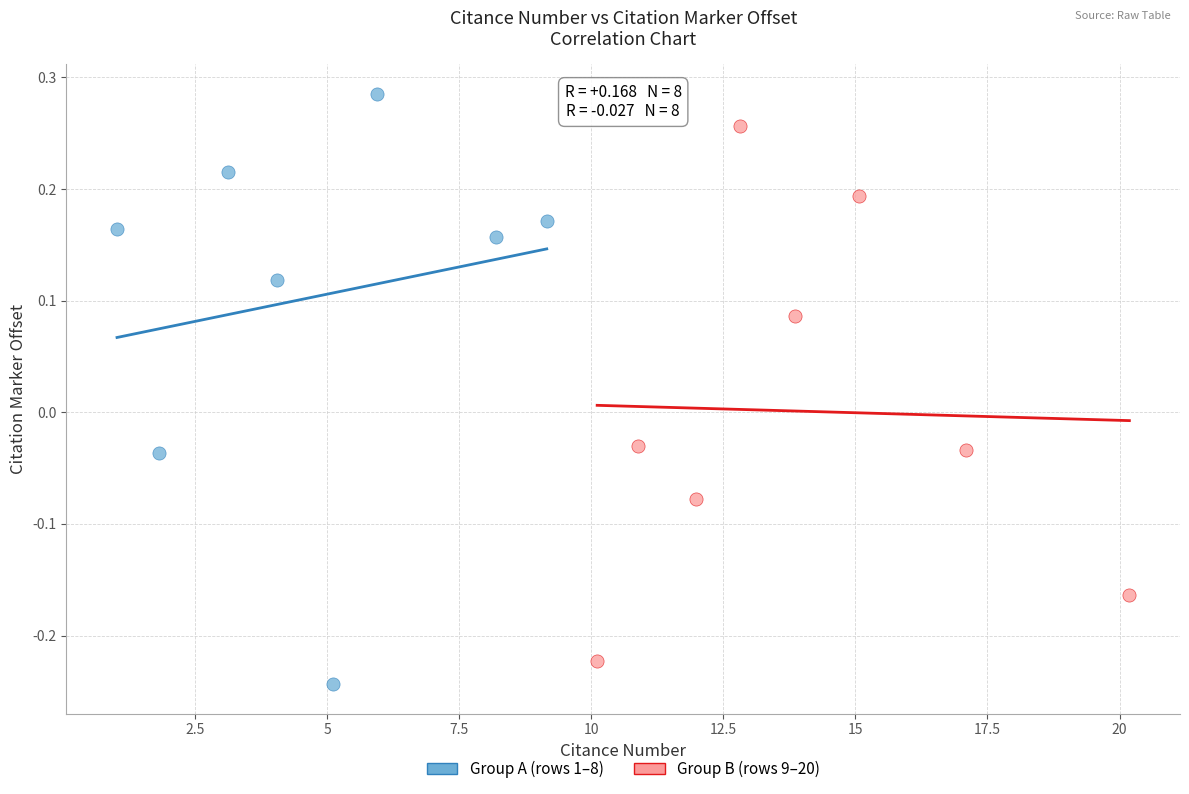

Which series contains the highest Y value?

Group A (rows 1–8)